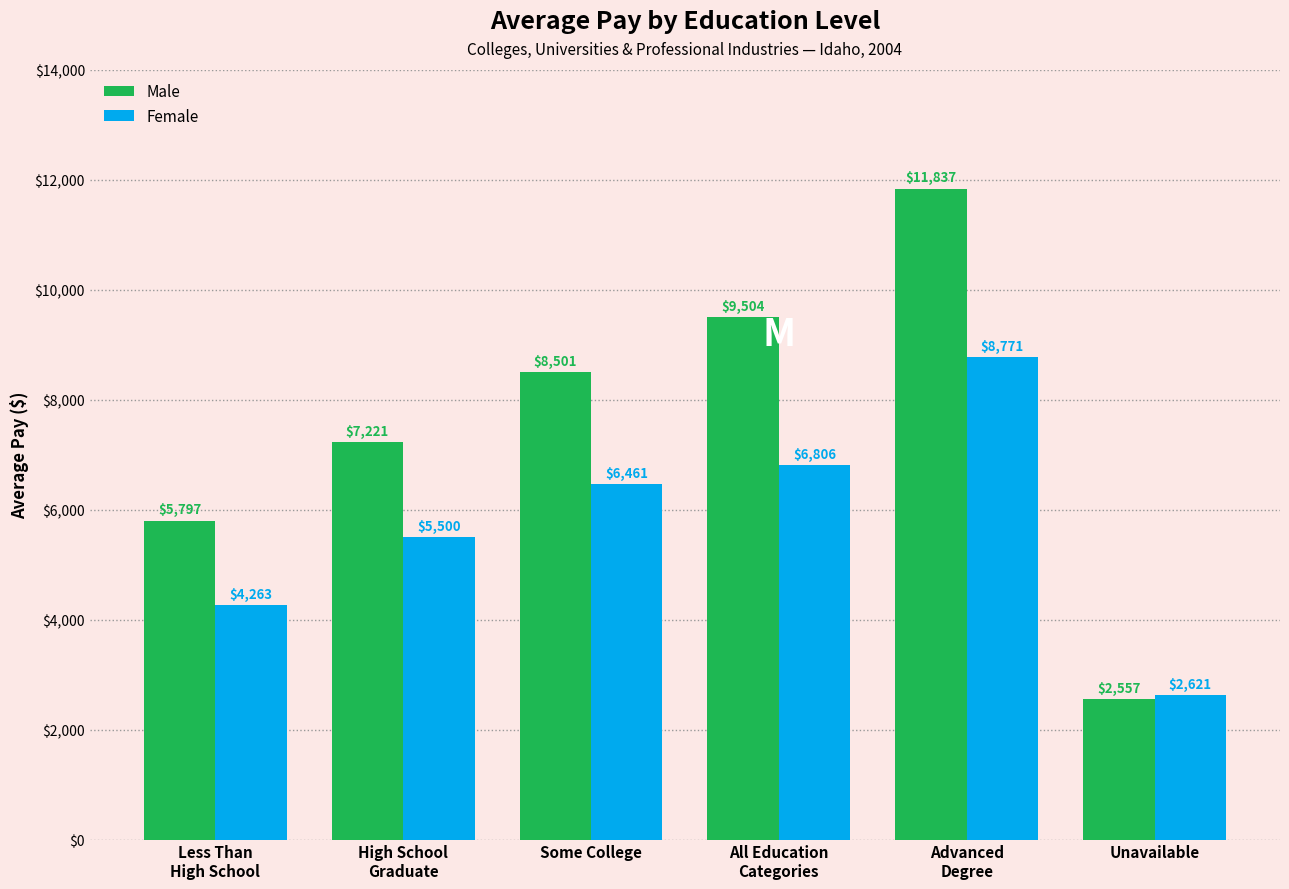

Which label corresponds to the largest value in the chart?

Advanced
Degree